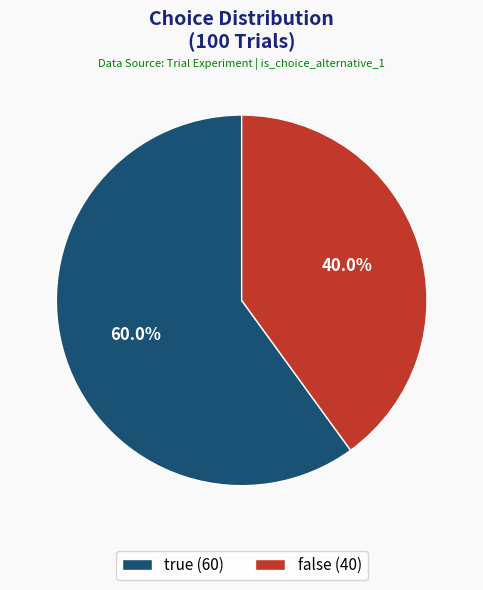

What portion of the pie excludes false?

60.0%